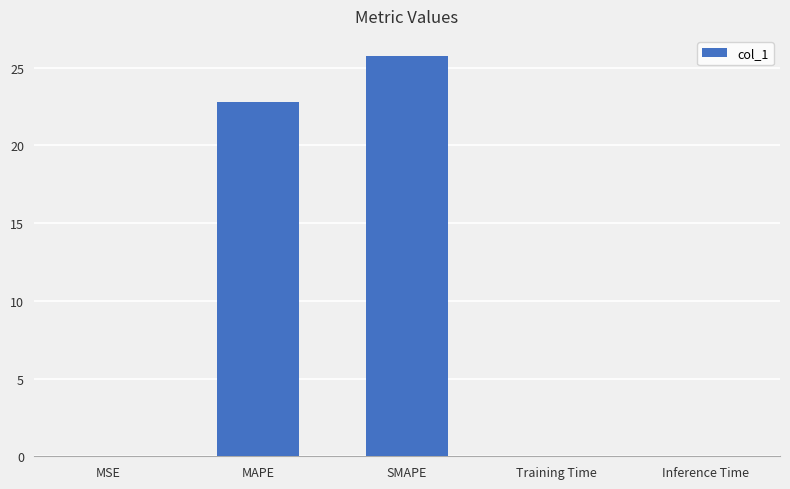

At which label is the value closest to 12?

MAPE